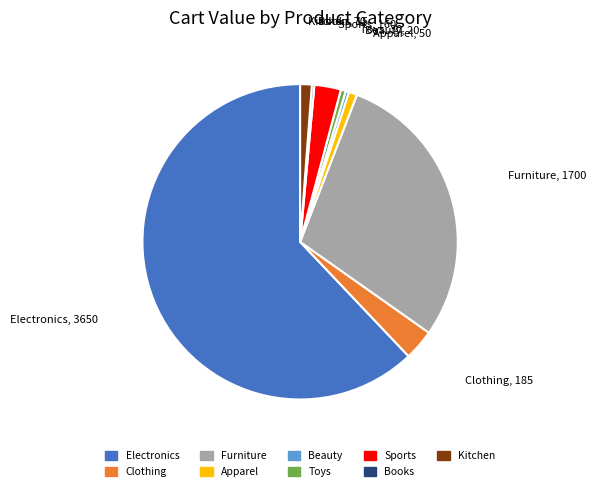

Which category has the biggest portion of the pie?

Electronics